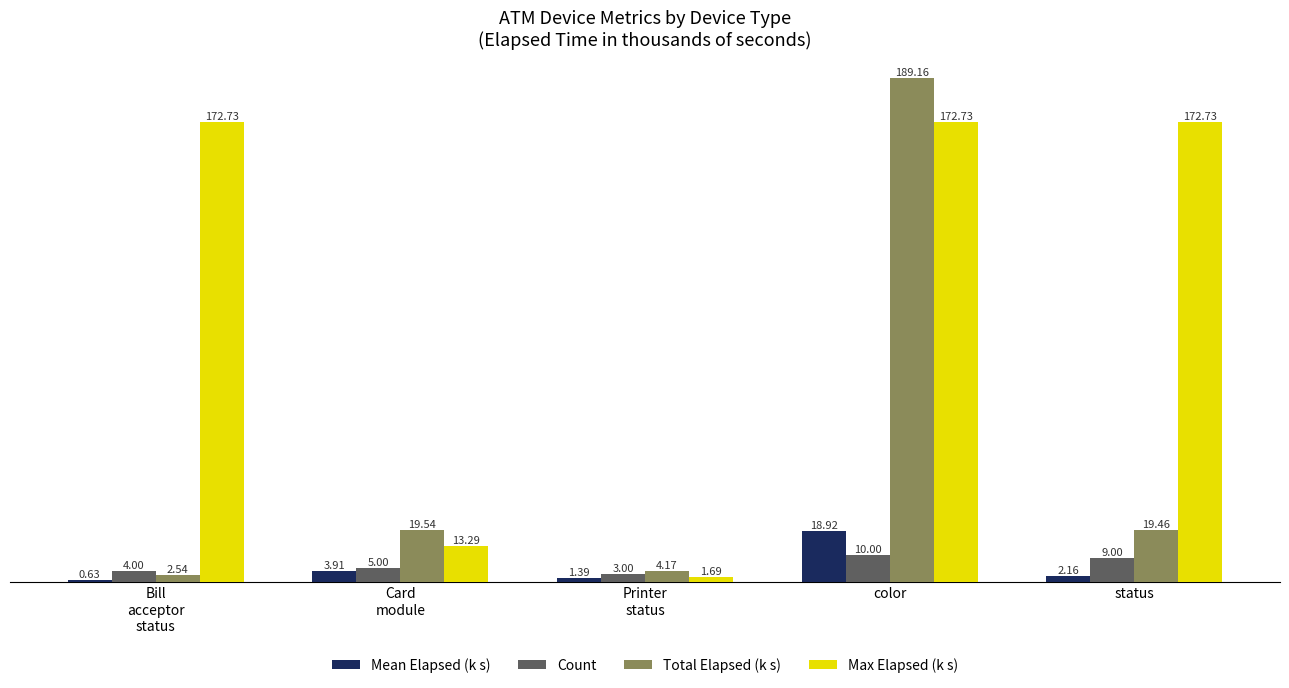

What are all the series names shown in the legend?

Mean Elapsed (k s), Count, Total Elapsed (k s), Max Elapsed (k s)